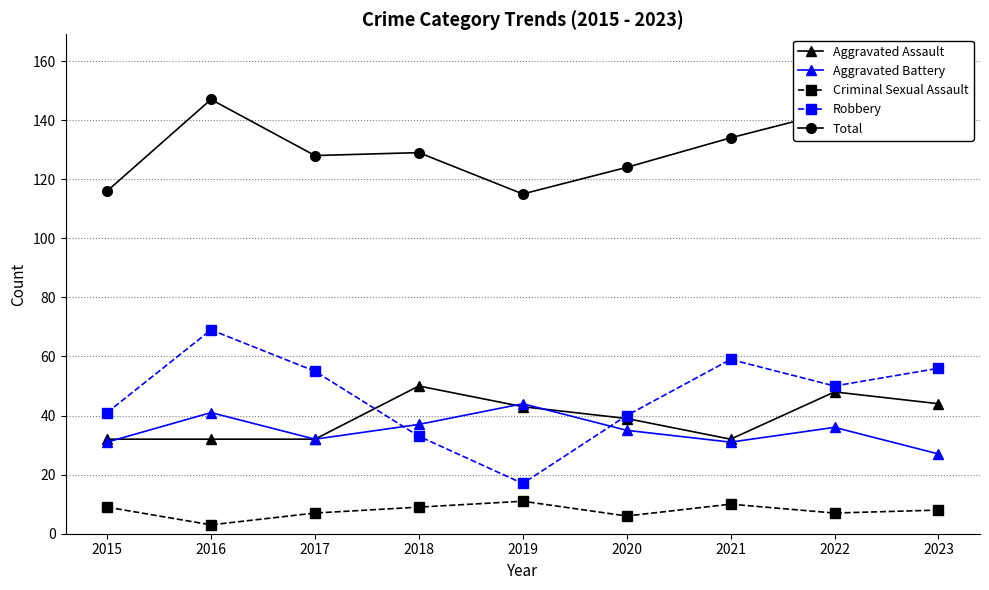

True or false: Aggravated Battery has a value of 37 at 2018.

True